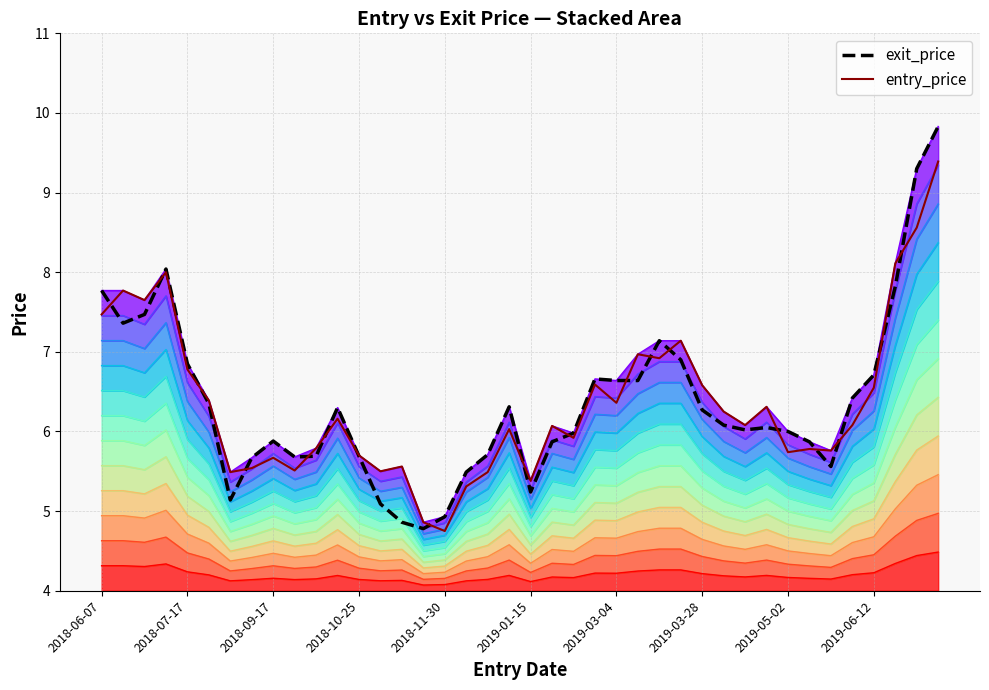

Between 30 and 32, which is larger?

30